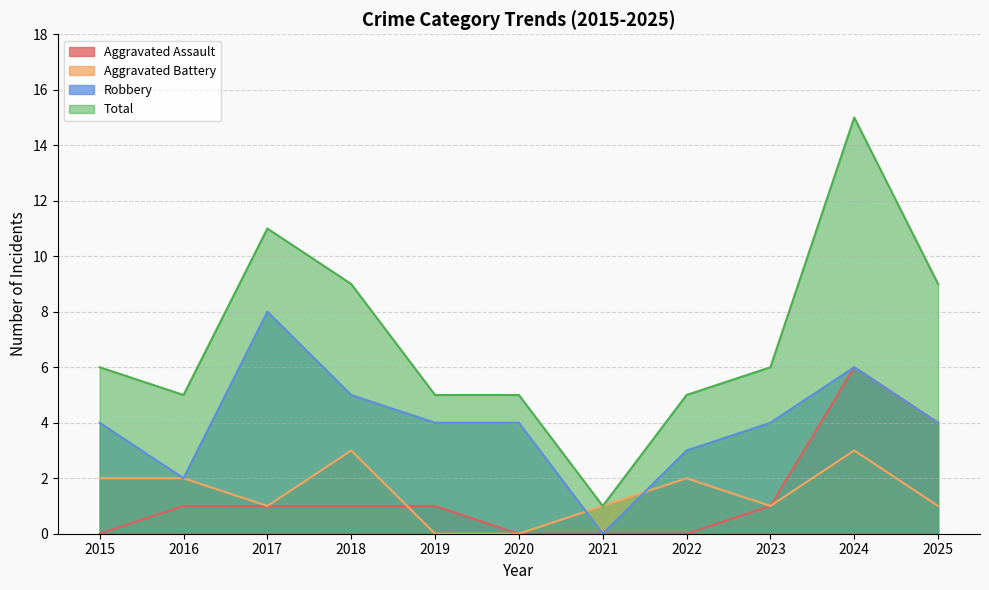

How many values in the Robbery series exceed 4?

3